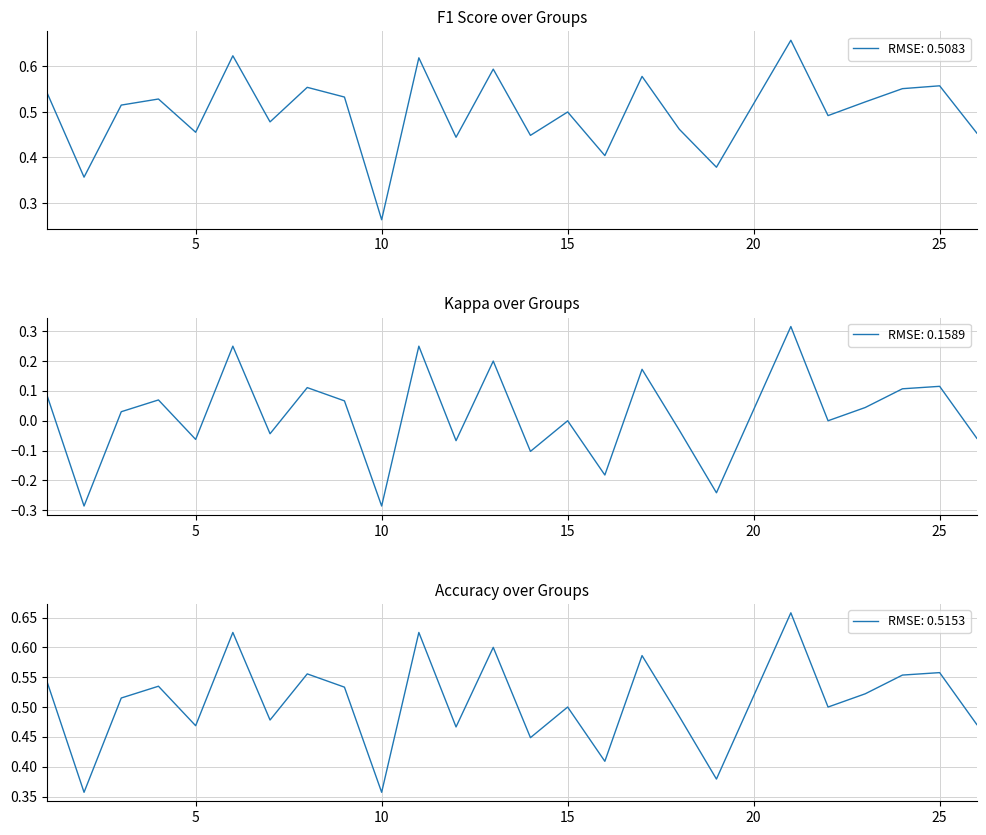

Between 2 and 25, which series saw the biggest shift?

kappa